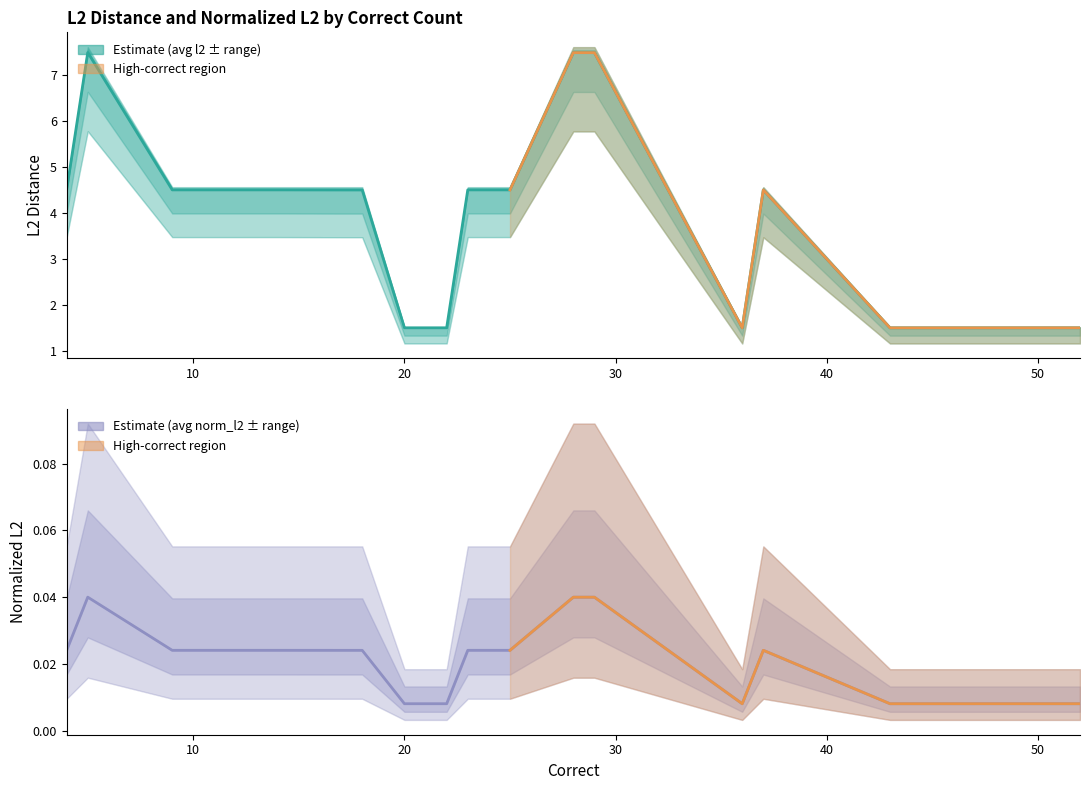

Which series has the widest spread of values?

avg l2